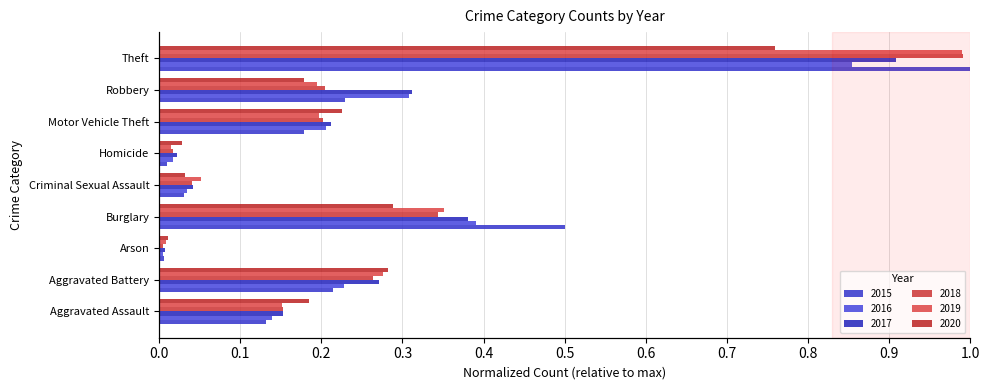

What is the label of the 3rd bar from the left?

Arson